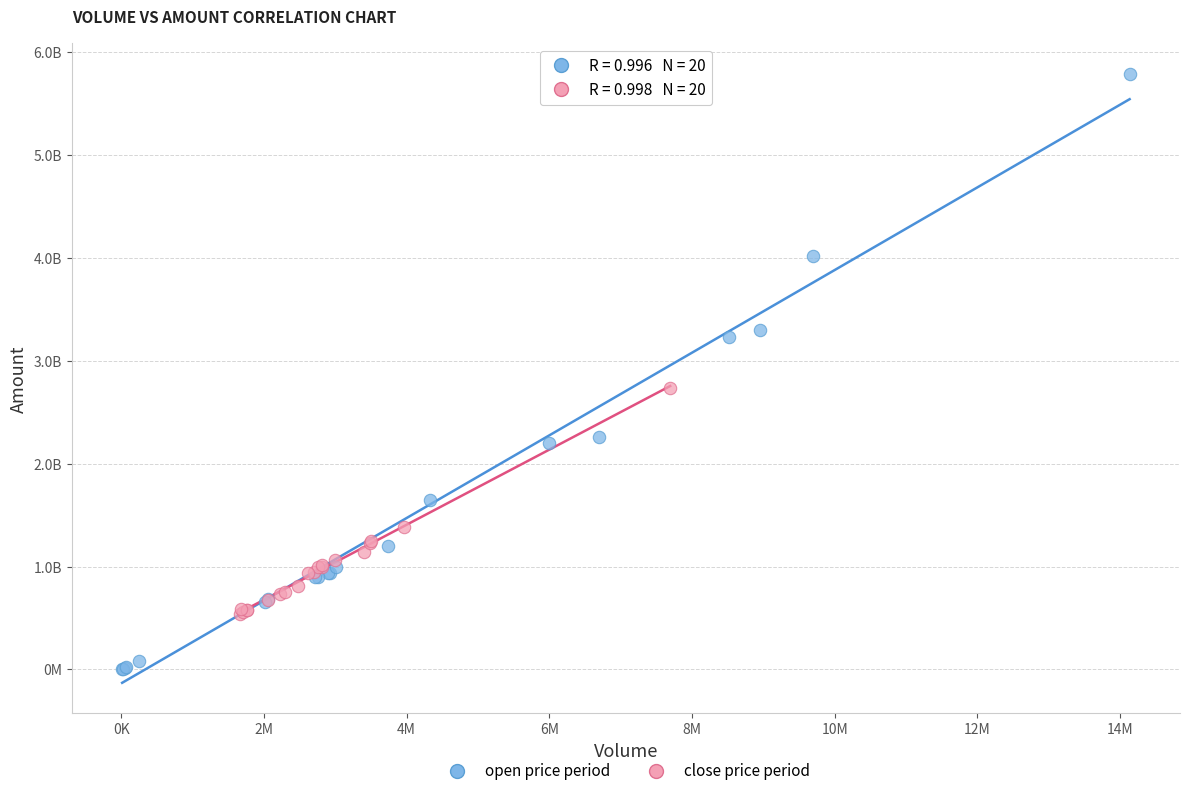

Which series reaches the minimum Y coordinate?

open price period